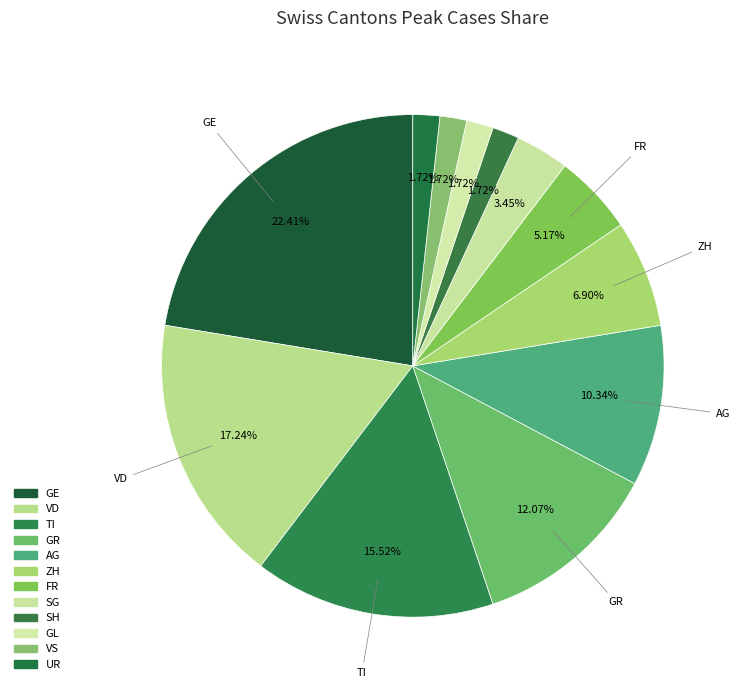

The SH slice represents 2% of the pie. True or false?

True